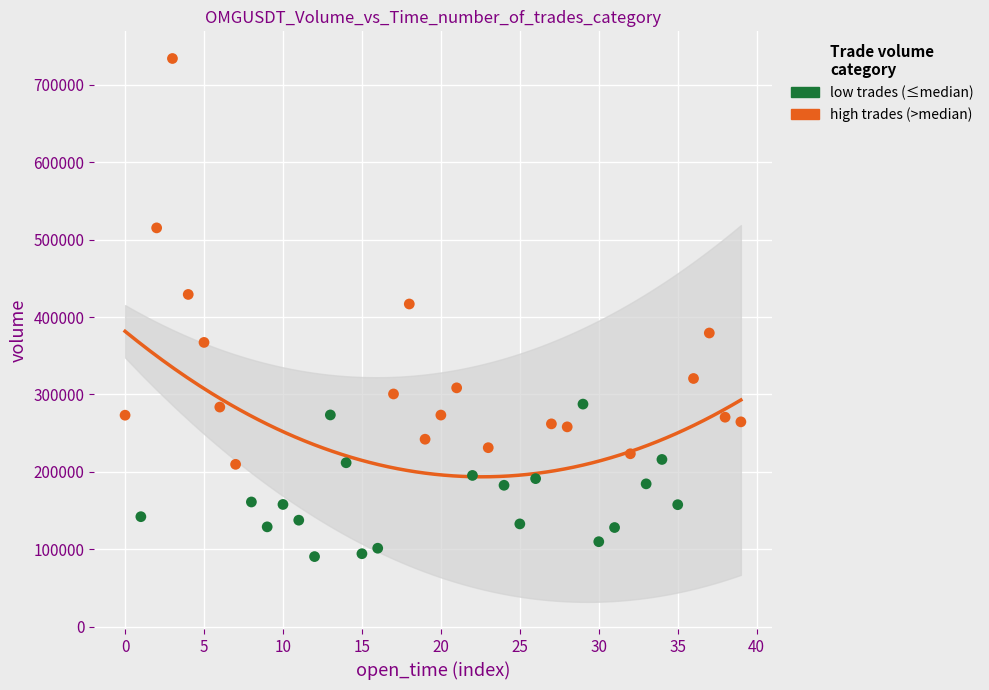

Which series contains the lowest Y value?

low trades (≤median)